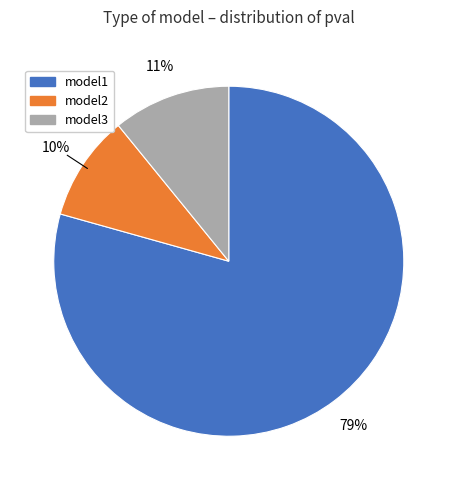

Between model1 and model2, which is larger?

model1